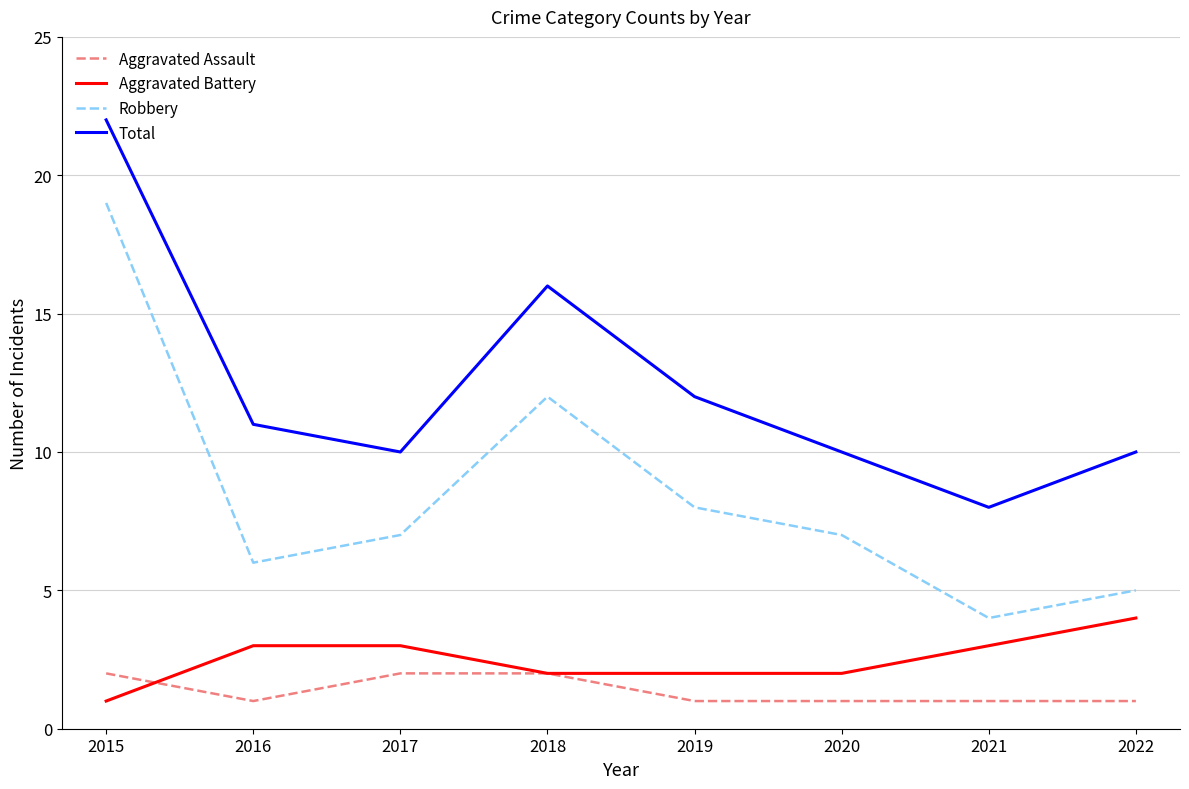

At which category is the sum across all series the highest?

2015